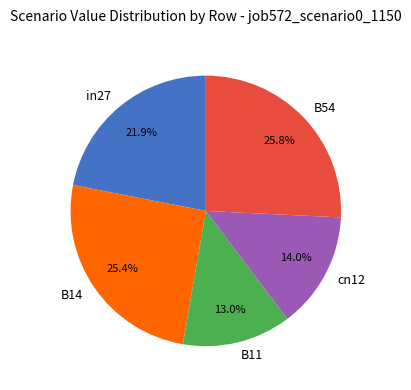

What is the smallest slice in the pie chart?

B11